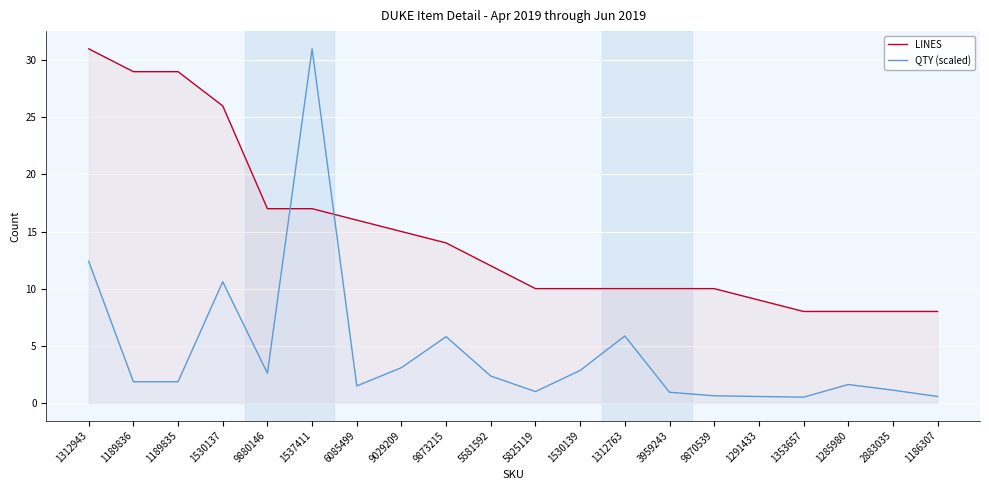

Which series ends up on top after the final intersection of LINES and QTY (scaled)?

LINES